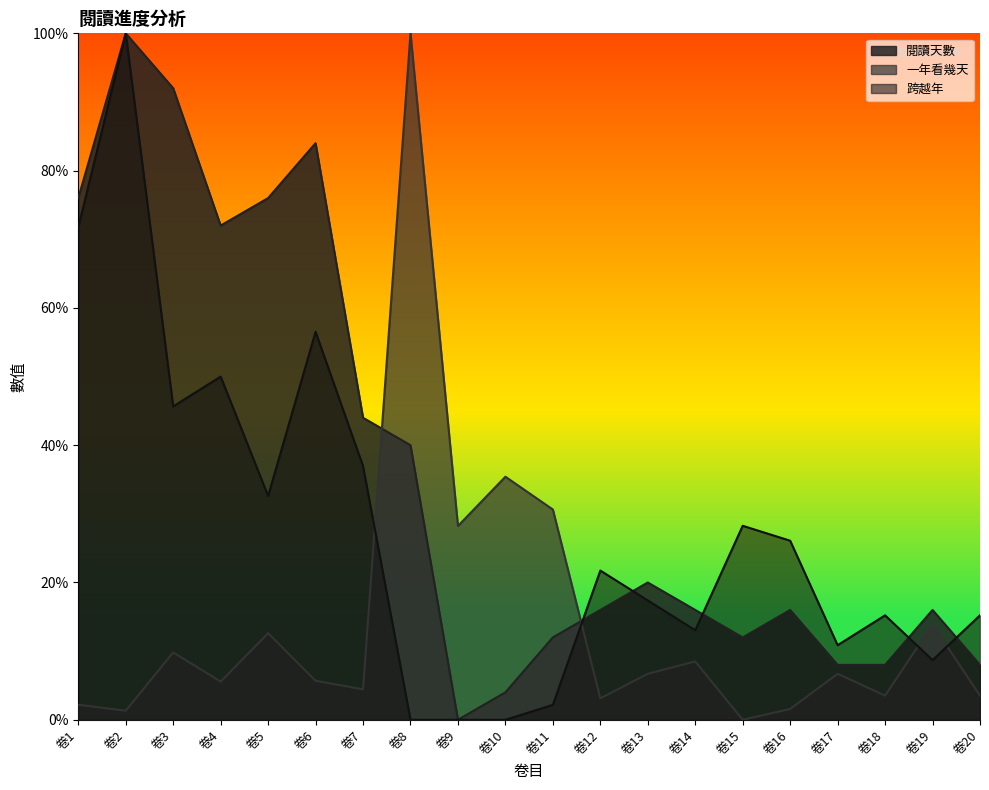

Which category has the highest value in the 一年看幾天 series?

卷8